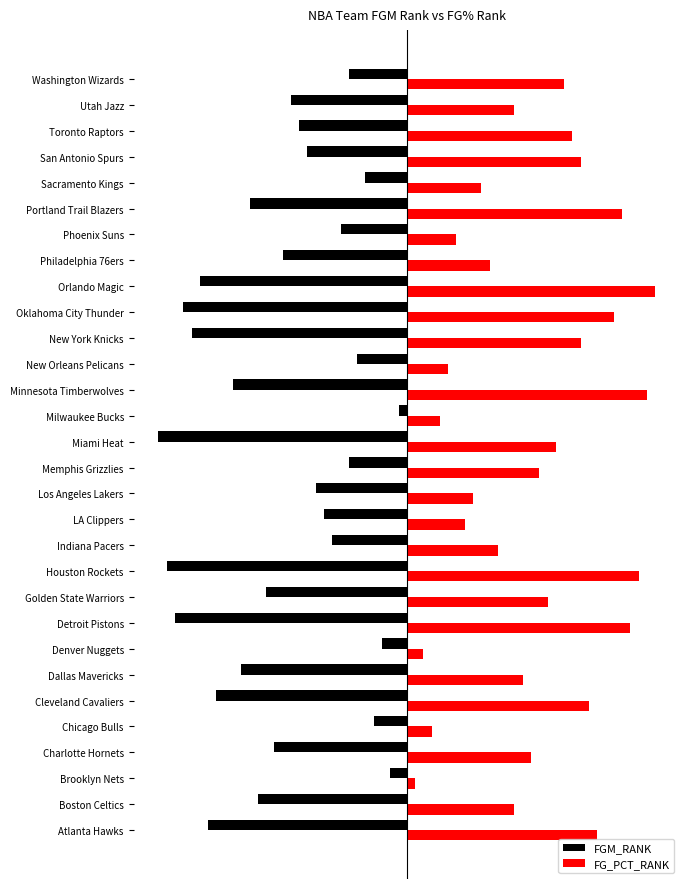

What is the average value of the FG_PCT_RANK series?

15